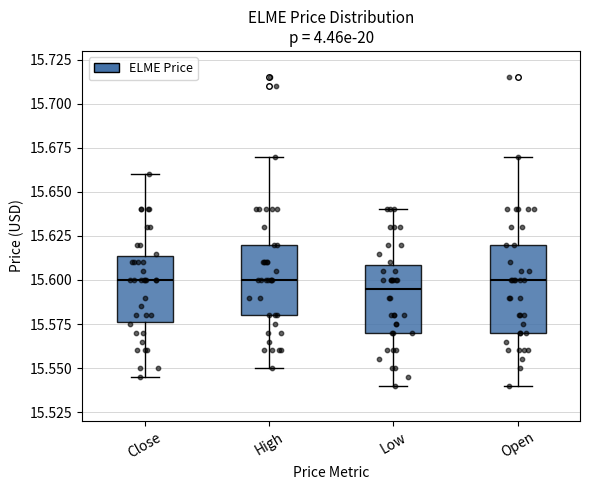

Comparing the boxes themselves (not the whiskers), which one is the tallest?

Open